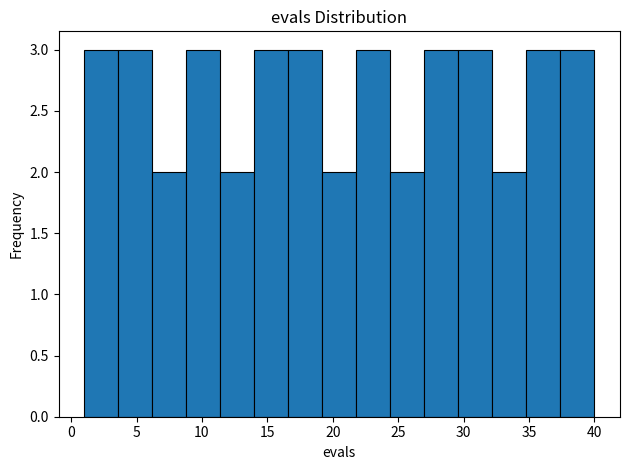

Reading left to right, list every bar in this chart as the range it spans on the x-axis followed by its height. Neither the bar edges nor the heights are printed on the chart, so give them approximately, as read against the axes.

1.0 to 3.6: 3
3.6 to 6.2: 3
6.2 to 8.8: 2
8.8 to 11.4: 3
11.4 to 14.0: 2
14.0 to 16.6: 3
16.6 to 19.2: 3
19.2 to 21.8: 2
21.8 to 24.4: 3
24.4 to 27.0: 2
27.0 to 29.6: 3
29.6 to 32.2: 3
32.2 to 34.8: 2
34.8 to 37.4: 3
37.4 to 40.0: 3